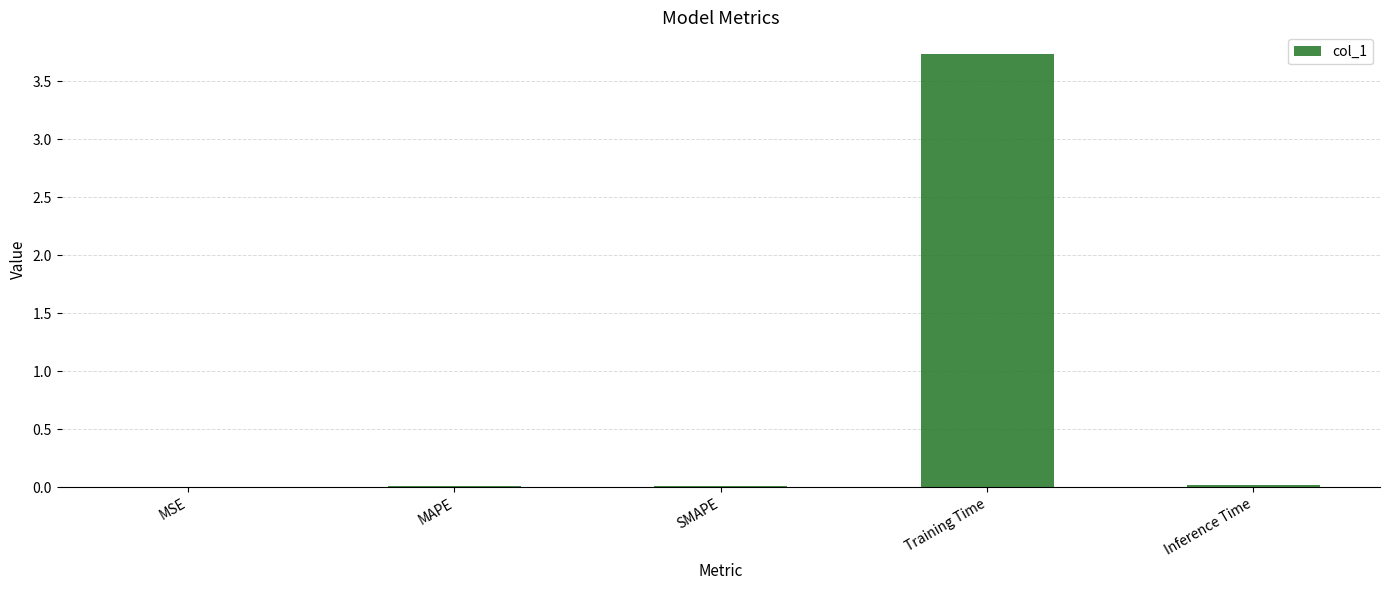

The chart shows a value of 0.0 at Inference Time. True or false?

True